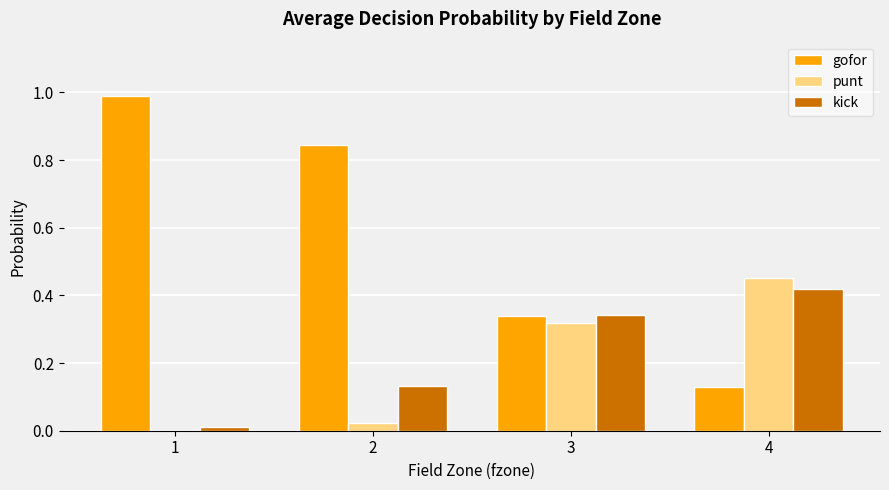

Which series changed the most between 1 and 4?

gofor